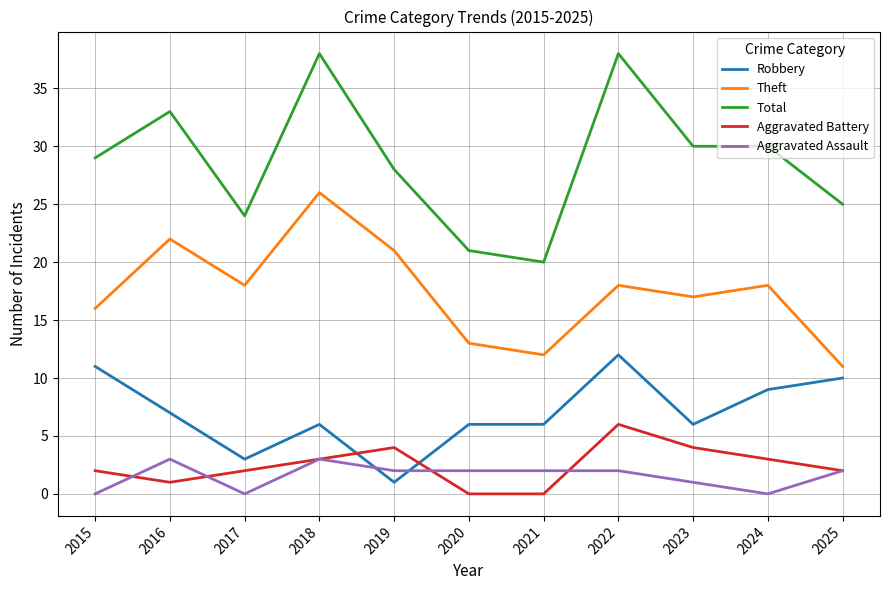

At which category does Aggravated Battery reach its first local valley?

2016